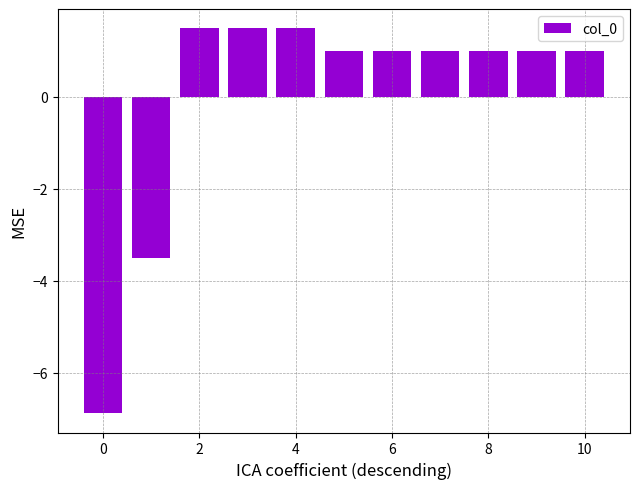

What is the maximum value shown in the chart?

1.5